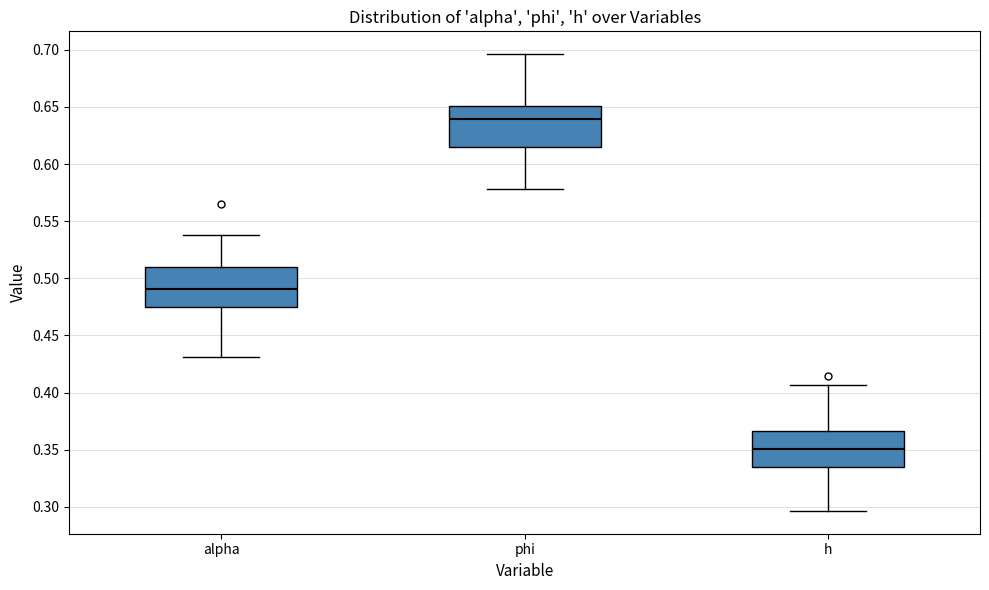

Reading left to right, transcribe this box plot: for each box, give where its median line is, the range the box spans, and where its two whiskers end, as read against the y-axis. The values are not printed on the chart, so give them approximately, as read against the axis.

alpha: median 0.490, box 0.475 to 0.510, whiskers 0.430 to 0.540
phi: median 0.640, box 0.615 to 0.650, whiskers 0.580 to 0.695
h: median 0.350, box 0.335 to 0.365, whiskers 0.295 to 0.405